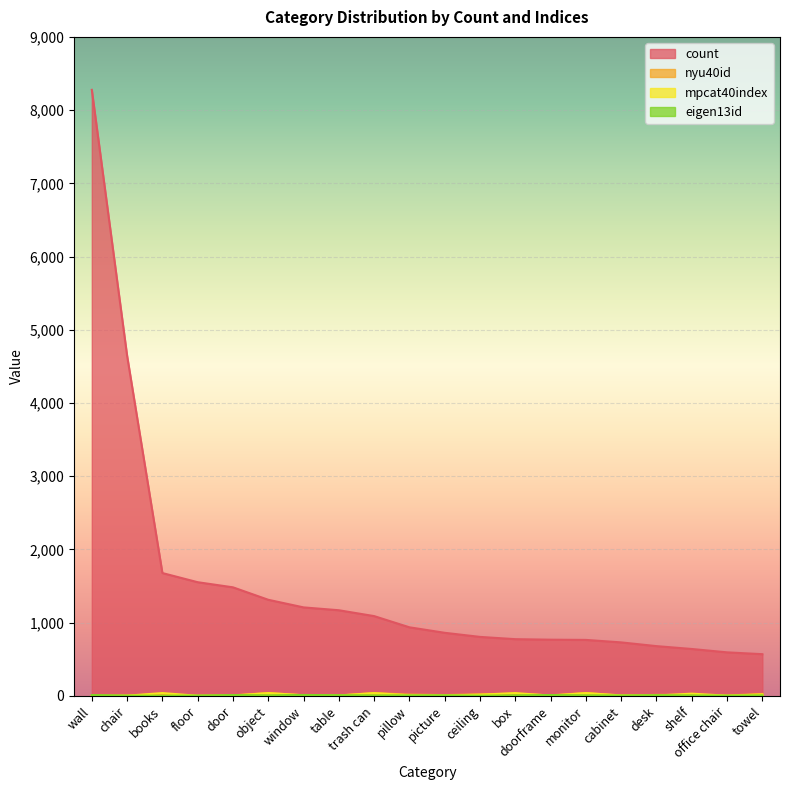

True or false: count has more than 2 points higher than both neighbors.

False